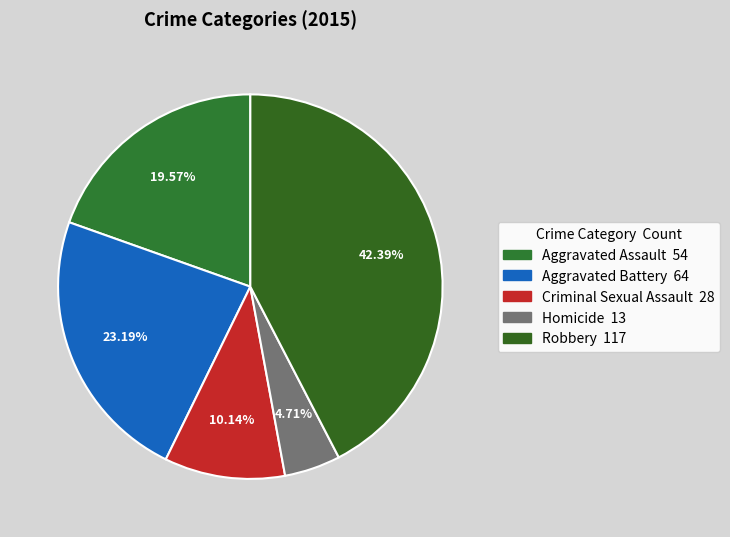

What percentage do Robbery and Aggravated Assault together represent?

62.0%